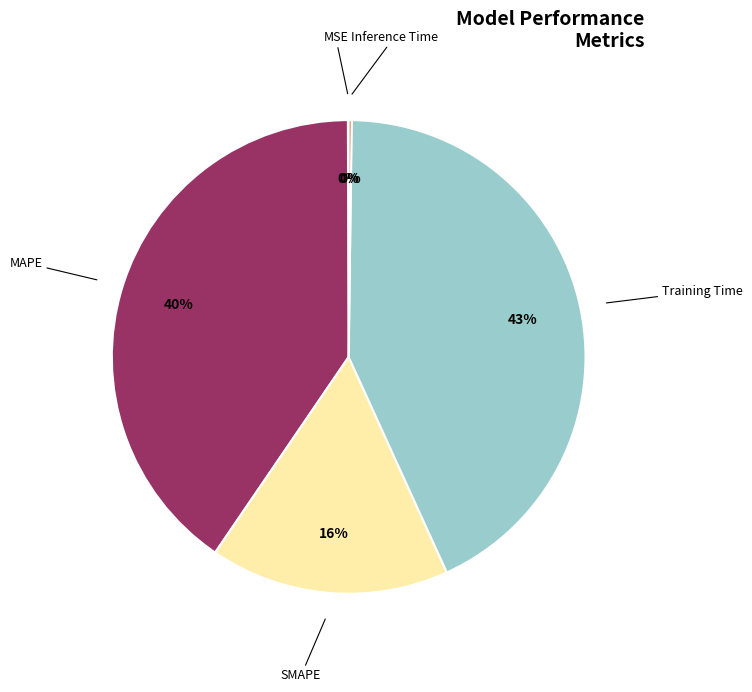

Is there a majority slice in this chart?

No